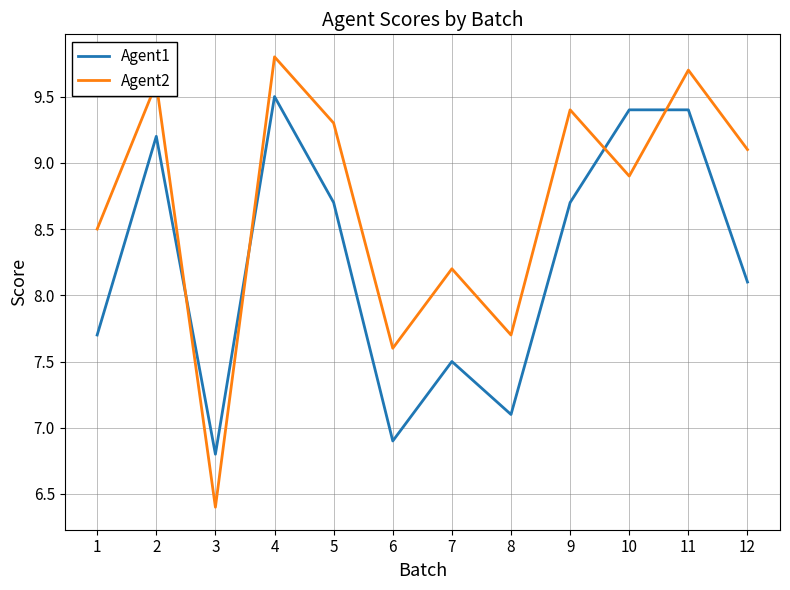

What is the spread (max minus min) of values at 8?

0.6